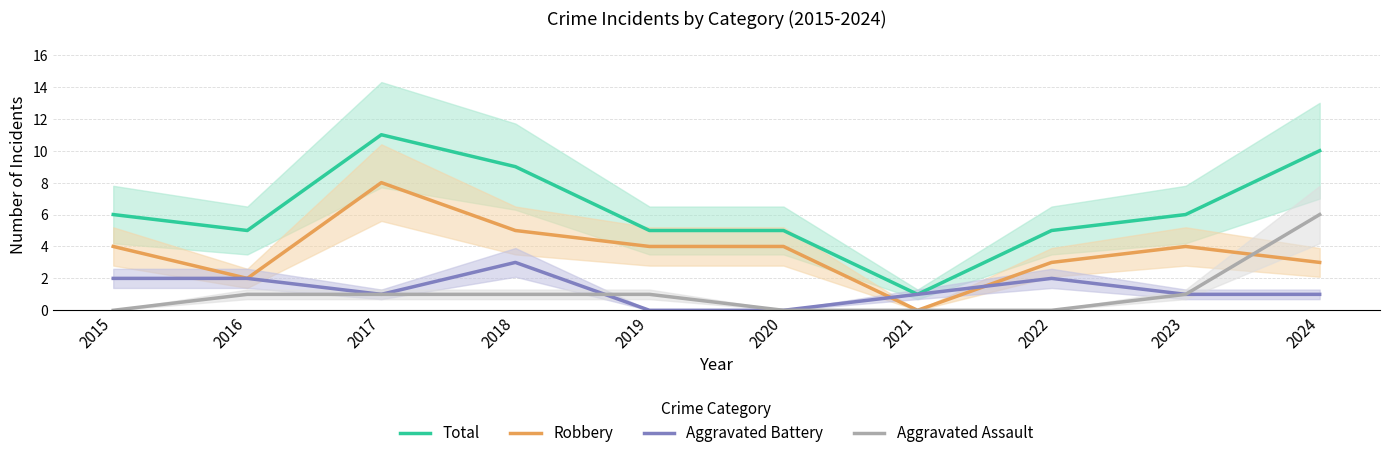

Where is the first local maximum for Robbery?

2017